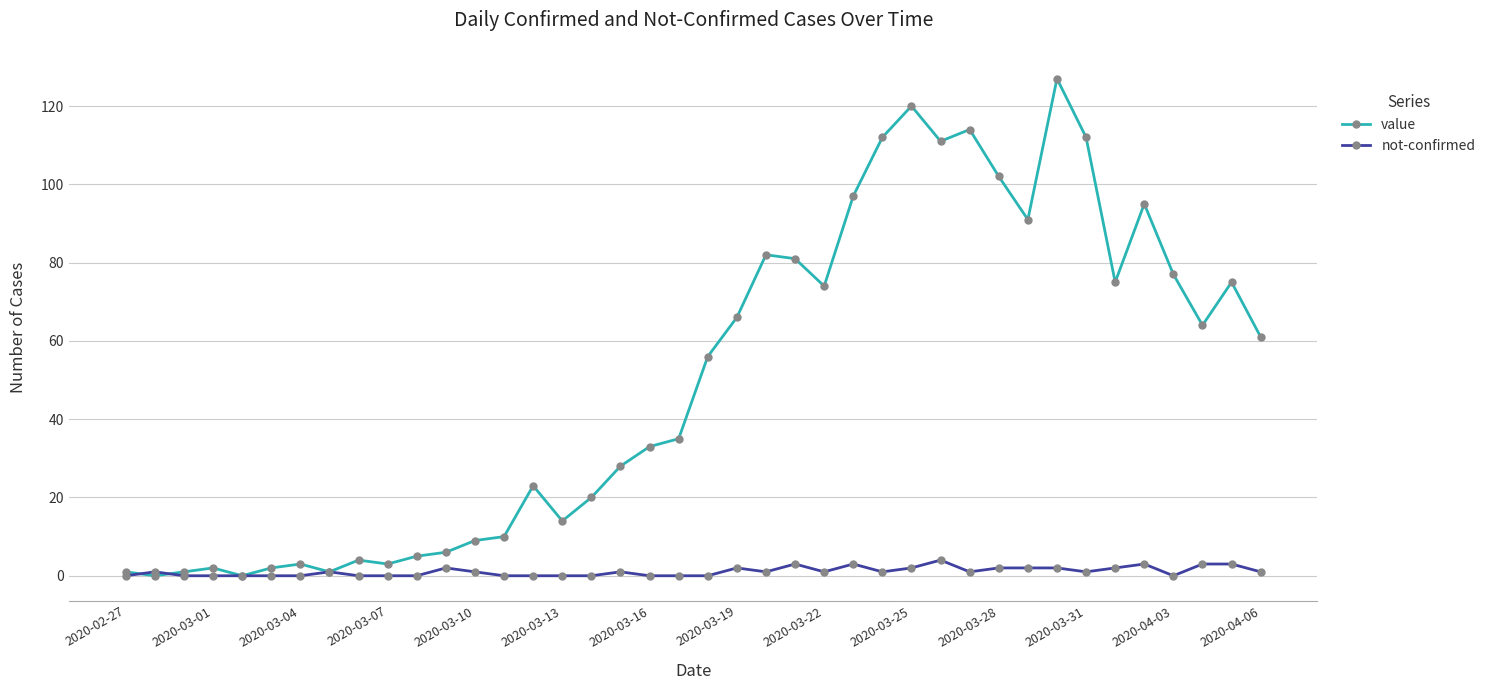

What is the maximum value shown in the chart?

127